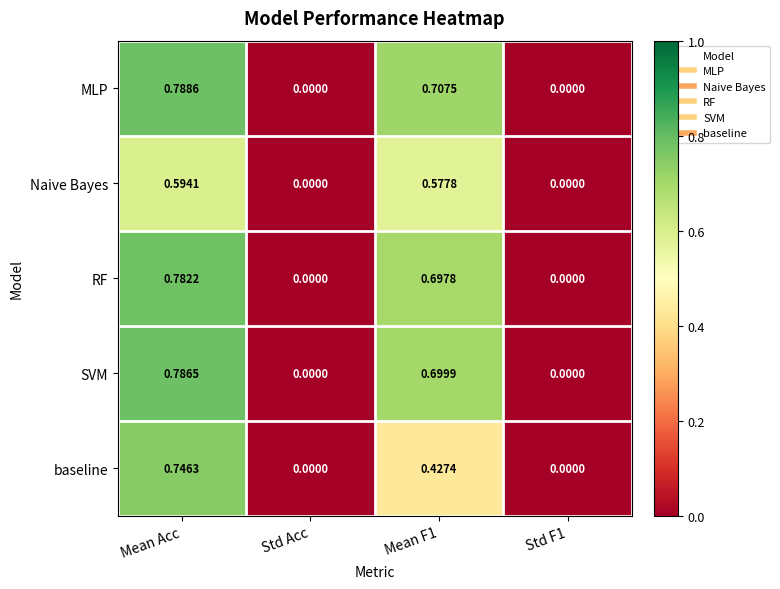

Which series has the largest total across all categories?

MLP